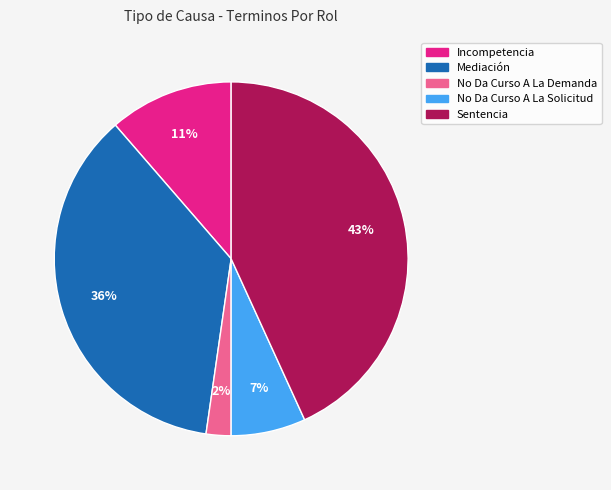

To the nearest percent, what is the average slice percentage?

20%